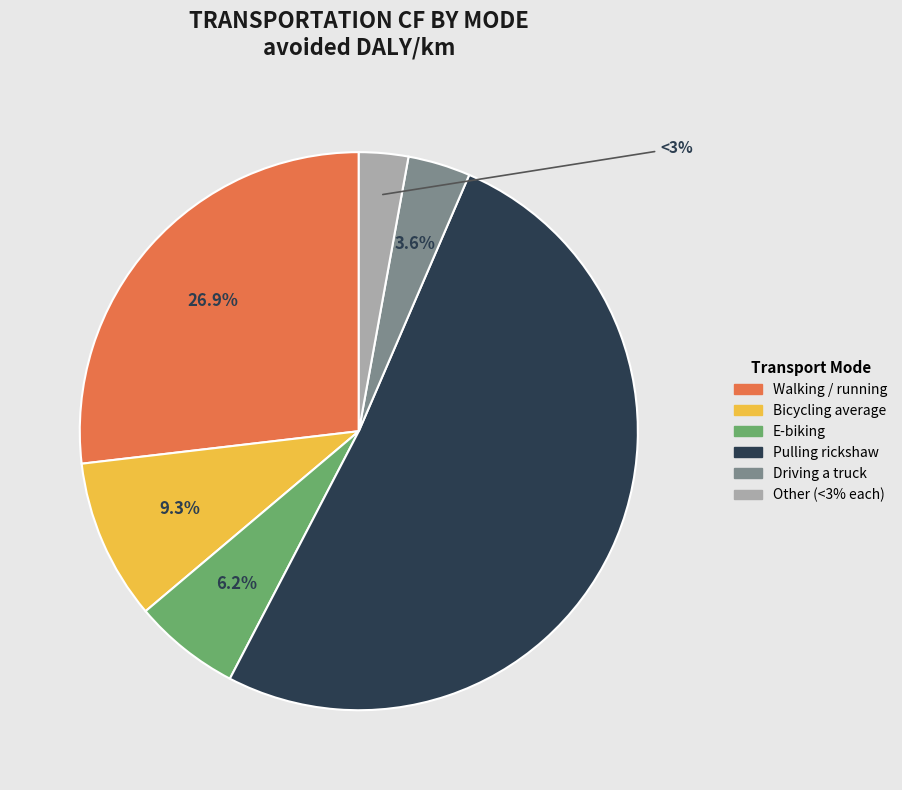

To the nearest percent, what is the difference between the largest and smallest slice percentages?

48%